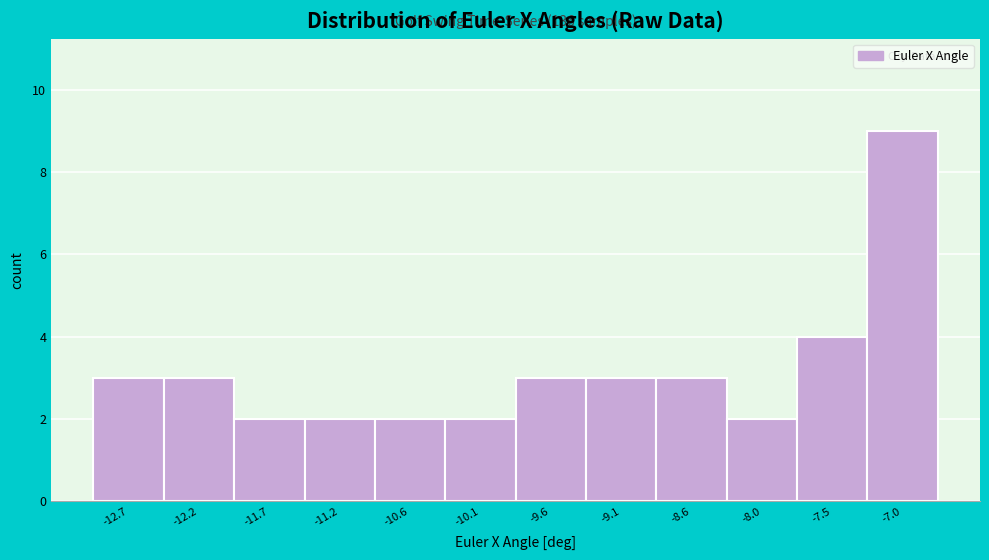

Reading left to right, transcribe all the data shown in this chart.

3	3	2	2	2	2	3	3	3	2	4	9